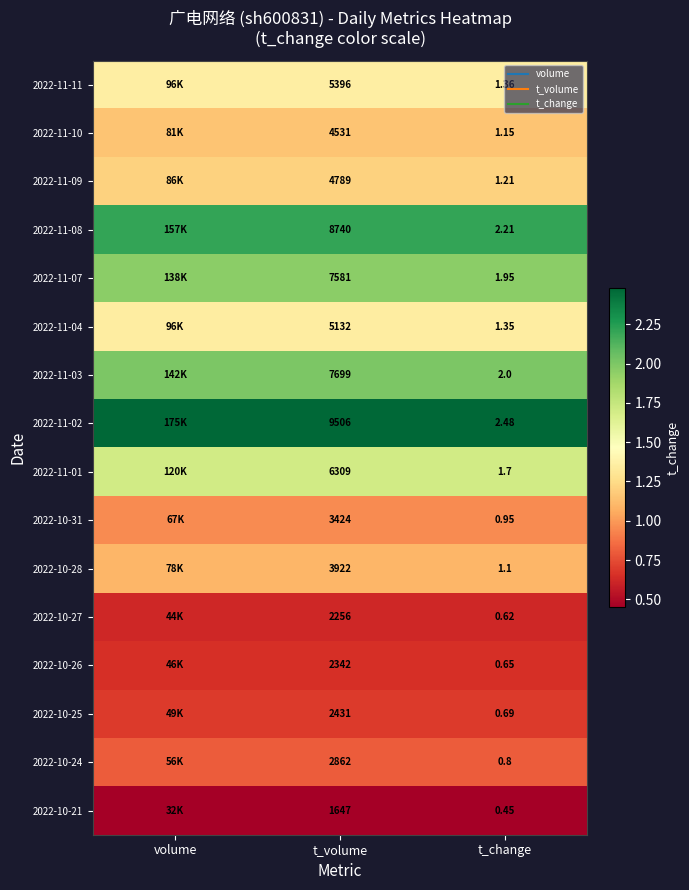

What is the maximum value shown in the chart?

2.5